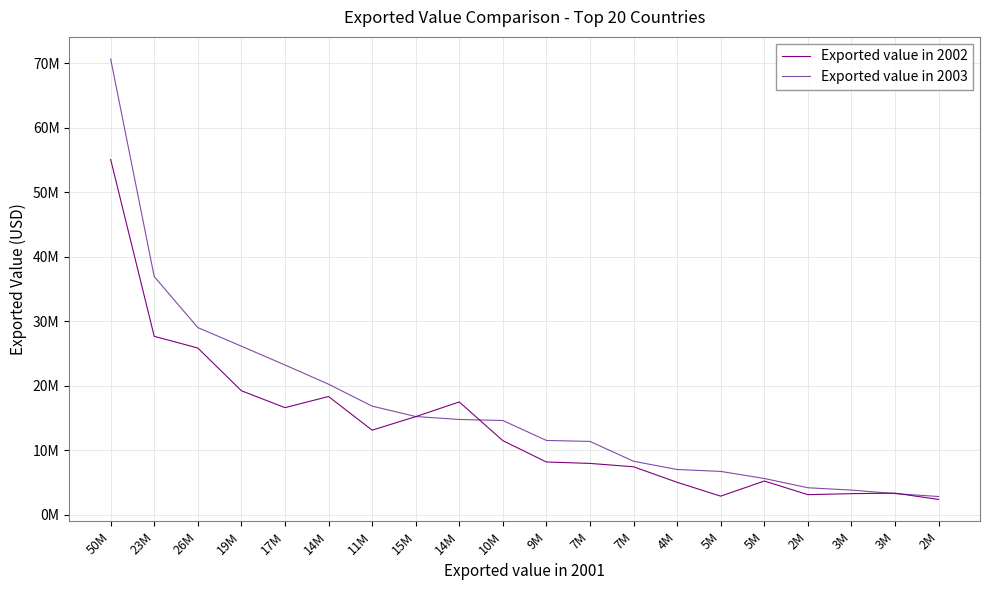

Does the chart display data point markers on the line(s)?

No